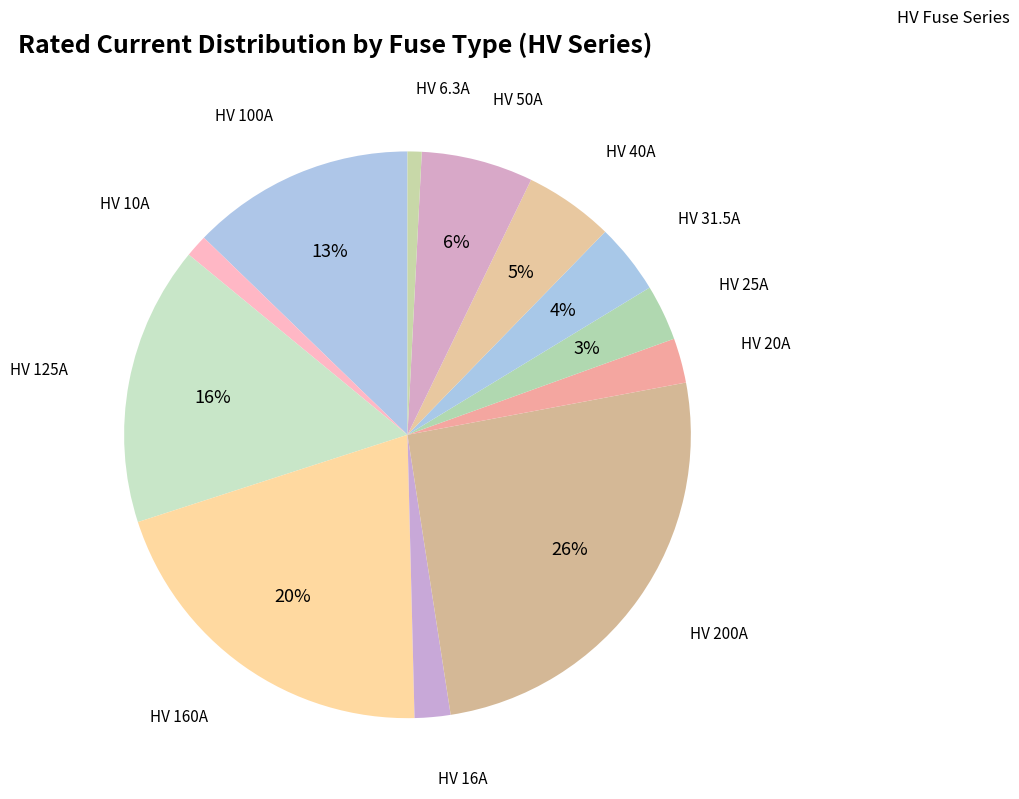

Count the number of slices in the pie.

12